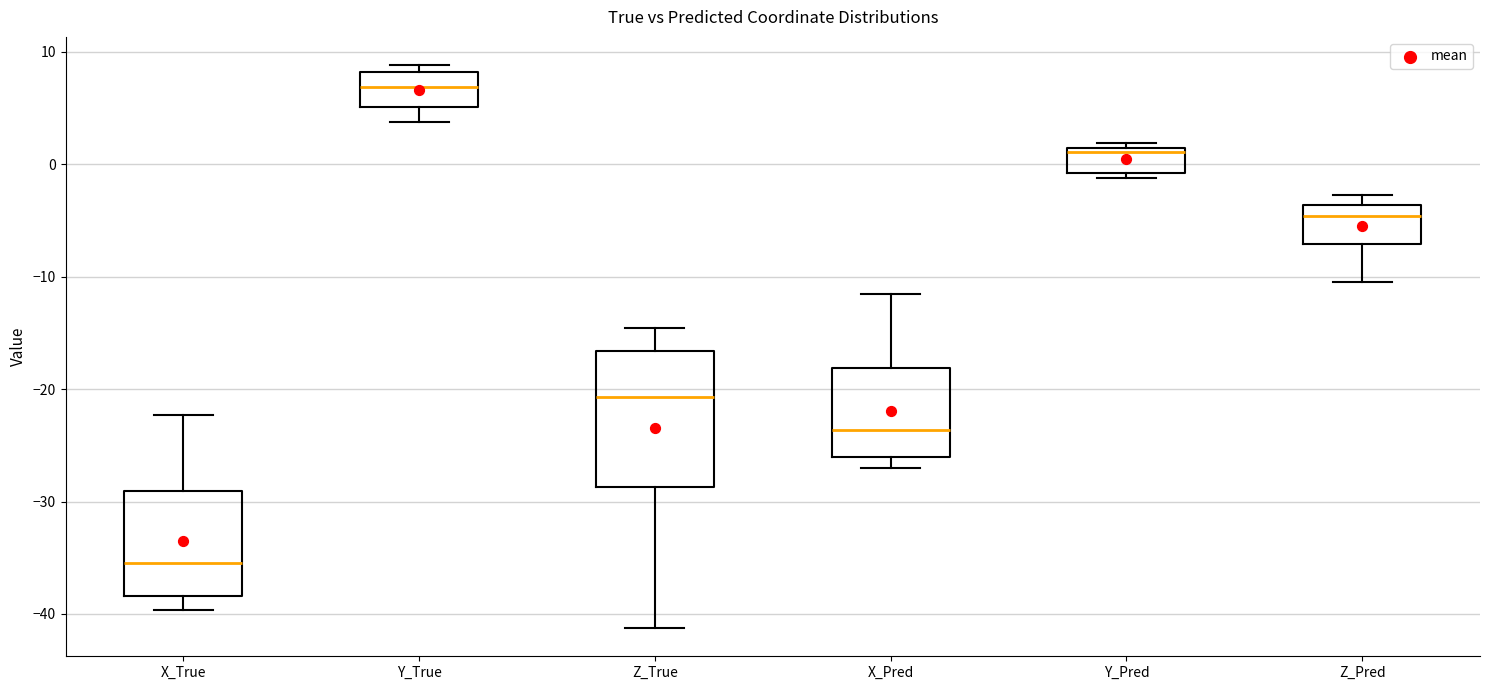

Which box is the tallest, from its lower edge to its upper edge?

Z_True